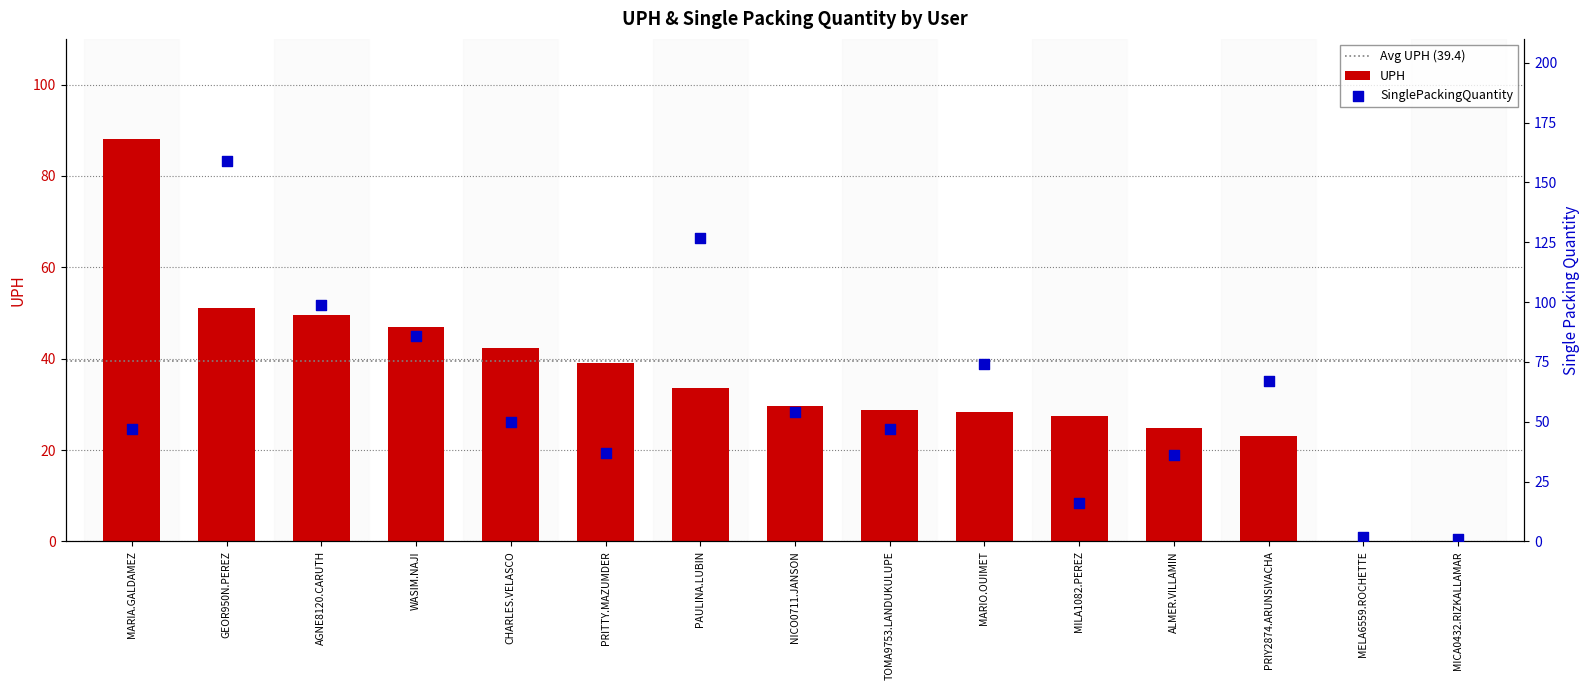

Which series has the widest spread of Y values?

SinglePackingQuantity